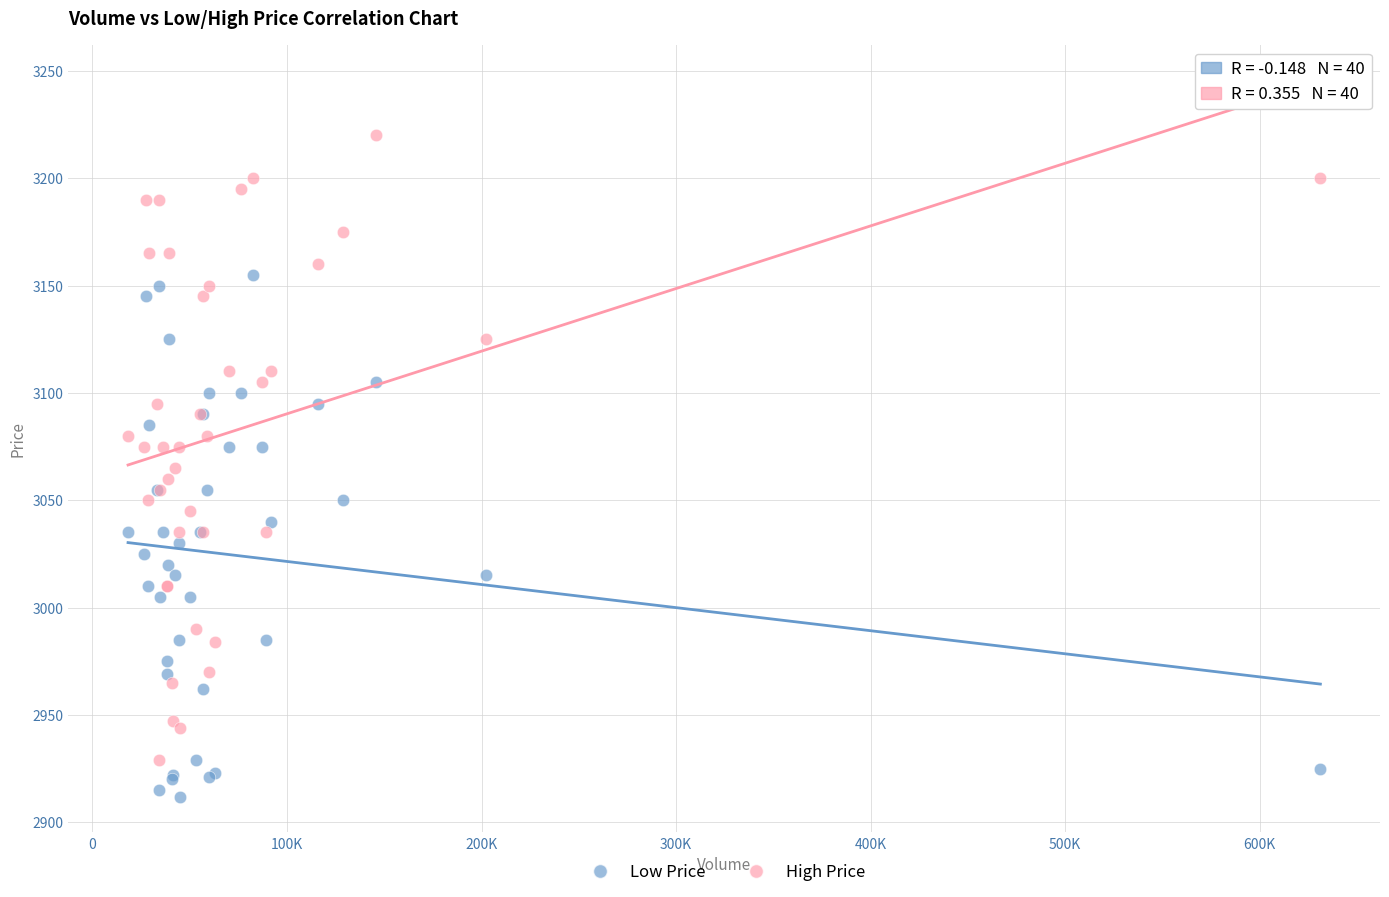

Which series reaches the minimum Y coordinate?

Low Price